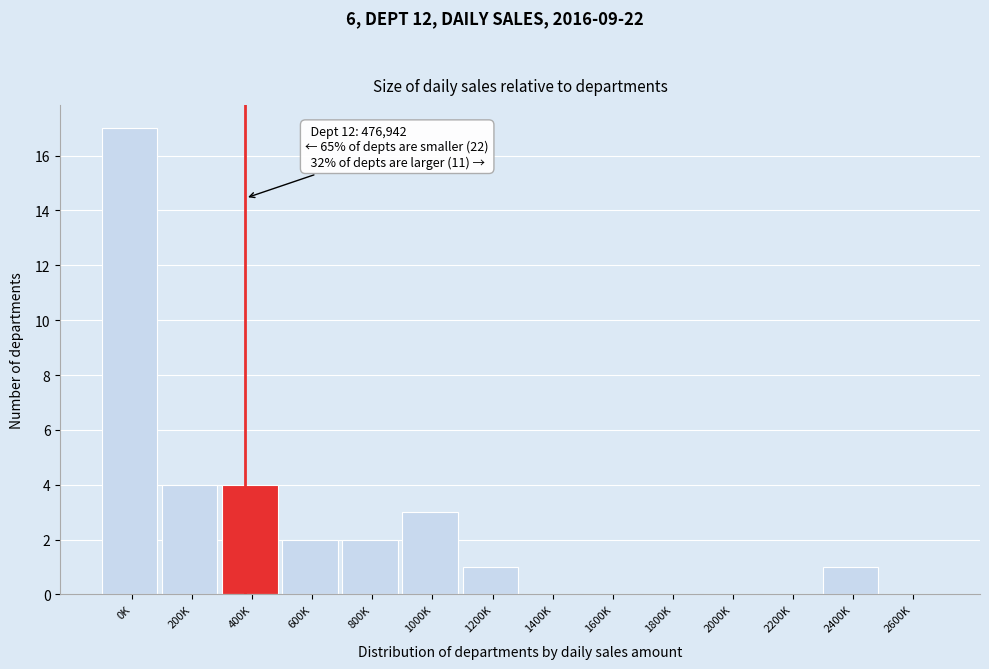

Reading right to left, extract all data points from this chart.

2600K=0	2400K=1	2200K=0	2000K=0	1800K=0	1600K=0	1400K=0	1200K=1	1000K=3	800K=2	600K=2	400K=4	200K=4	0K=17